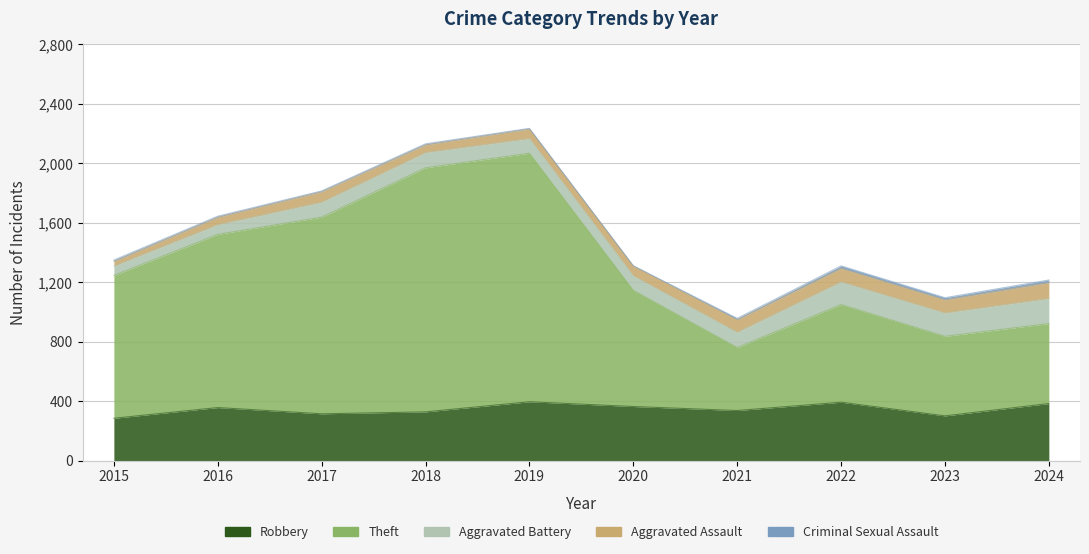

True or false: Aggravated Battery has a value of 102 at 2018.

True